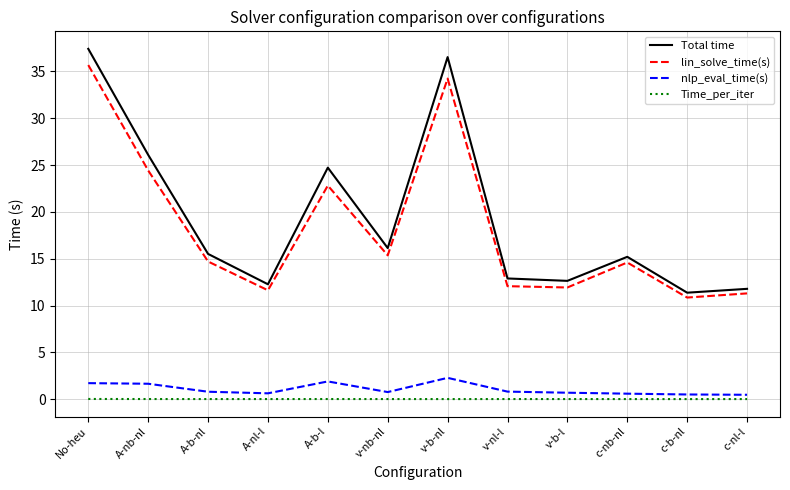

The value of lin_solve_time(s) at c-nb-nl is 24.3. True or false?

False